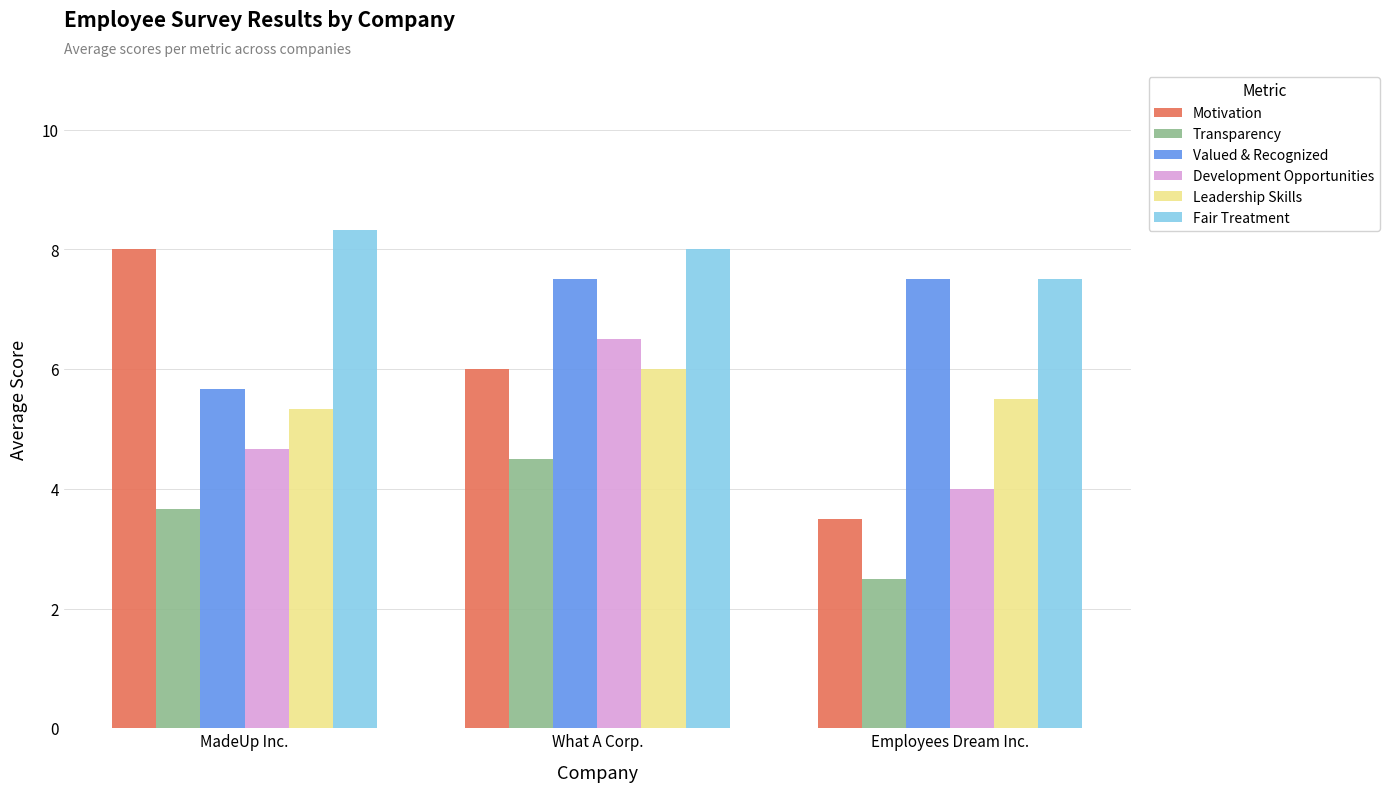

Reading right to left, transcribe all the data shown in this chart.

Motivation: 3.5	6.0	8.0
Transparency: 2.5	4.5	3.7
Valued & Recognized: 7.5	7.5	5.7
Development Opportunities: 4.0	6.5	4.7
Leadership Skills: 5.5	6.0	5.3
Fair Treatment: 7.5	8.0	8.3